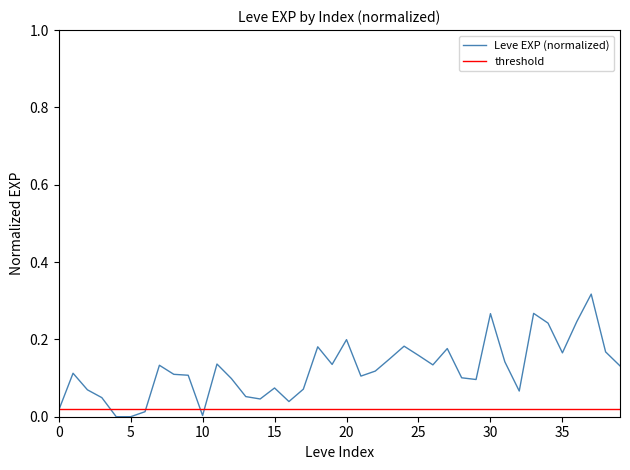

Rank the series by their maximum value, from highest to lowest.

Leve EXP (normalized), threshold